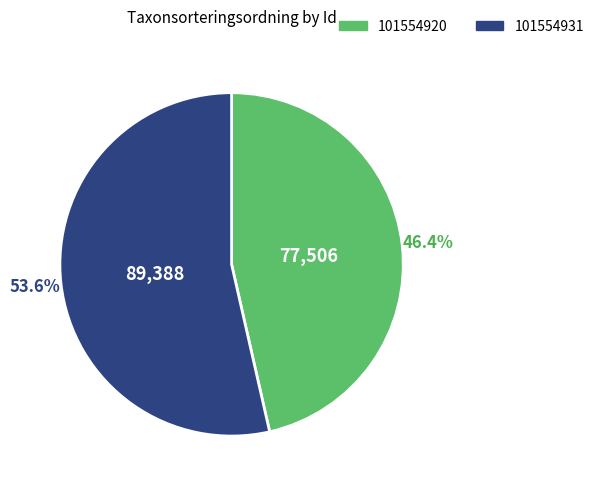

Is it true that 101554920 is 46% of the pie?

True